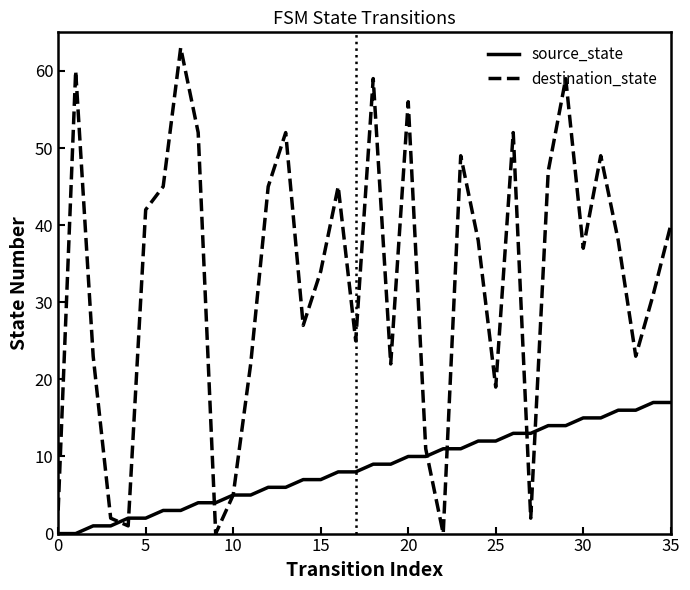

Which series has the largest total across all categories?

destination_state